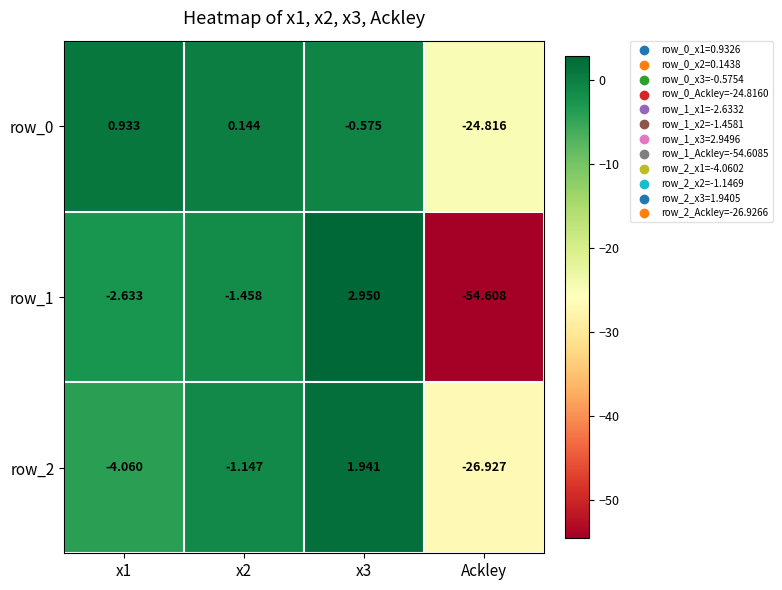

What is the lowest value of the row_1 series?

-54.6